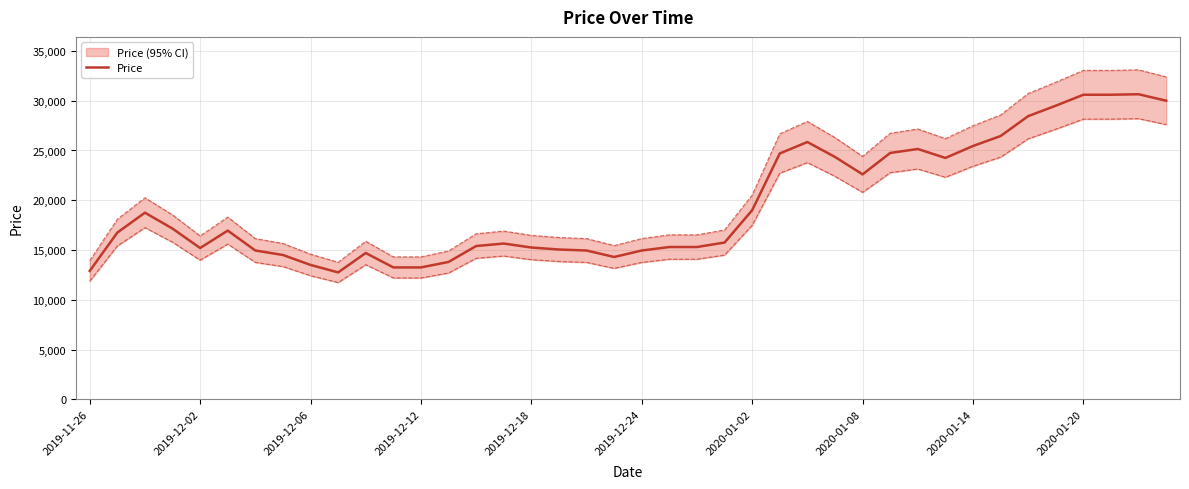

What is the change in value from 11 to 25?

+11450